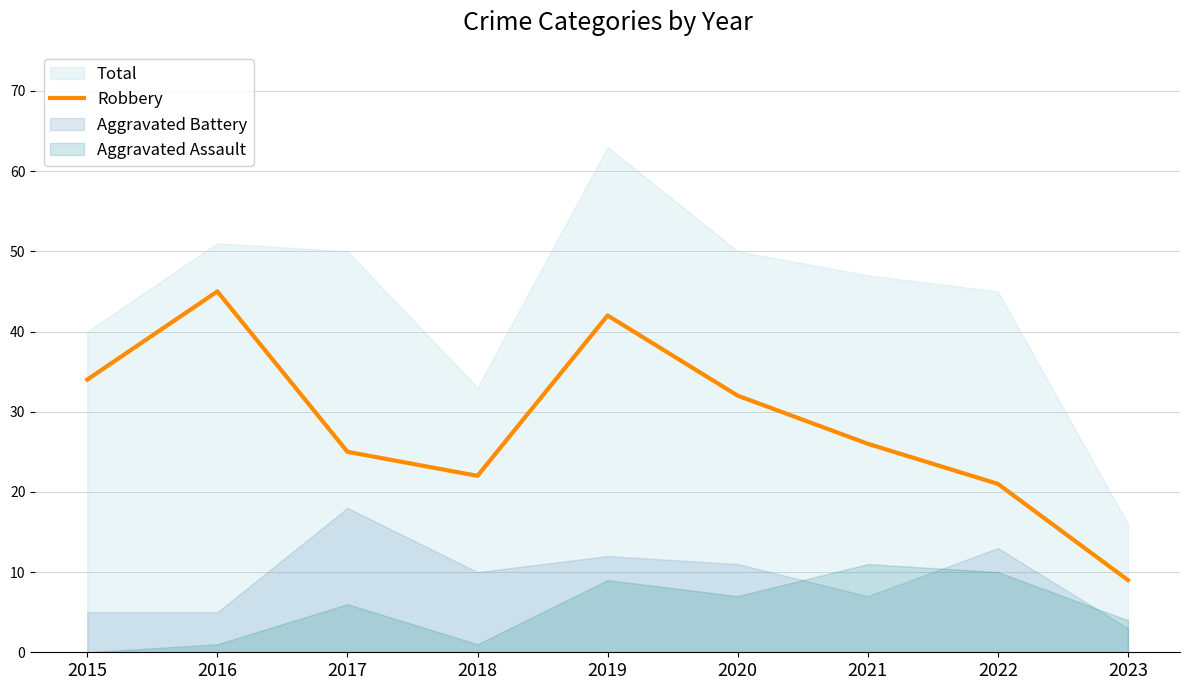

What is the approximate value at 2020?

32